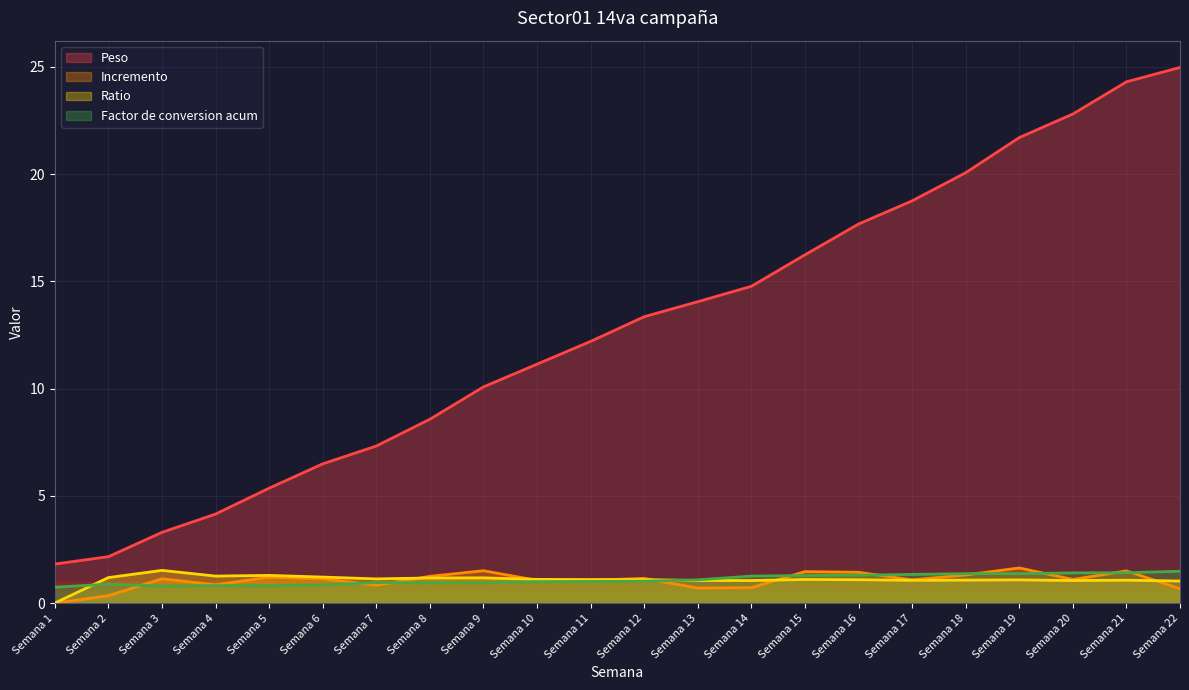

What is the maximum value for Peso?

25.0